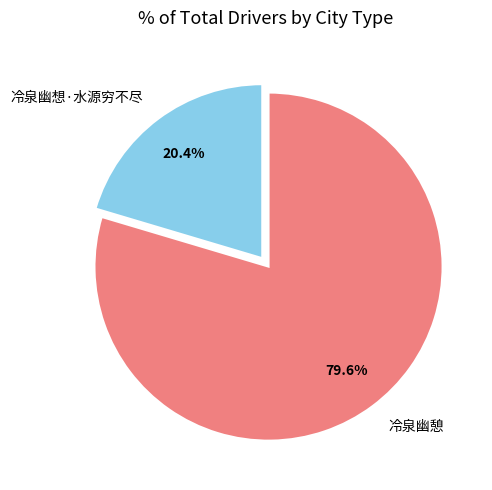

Which category accounts for the majority?

冷泉幽憩